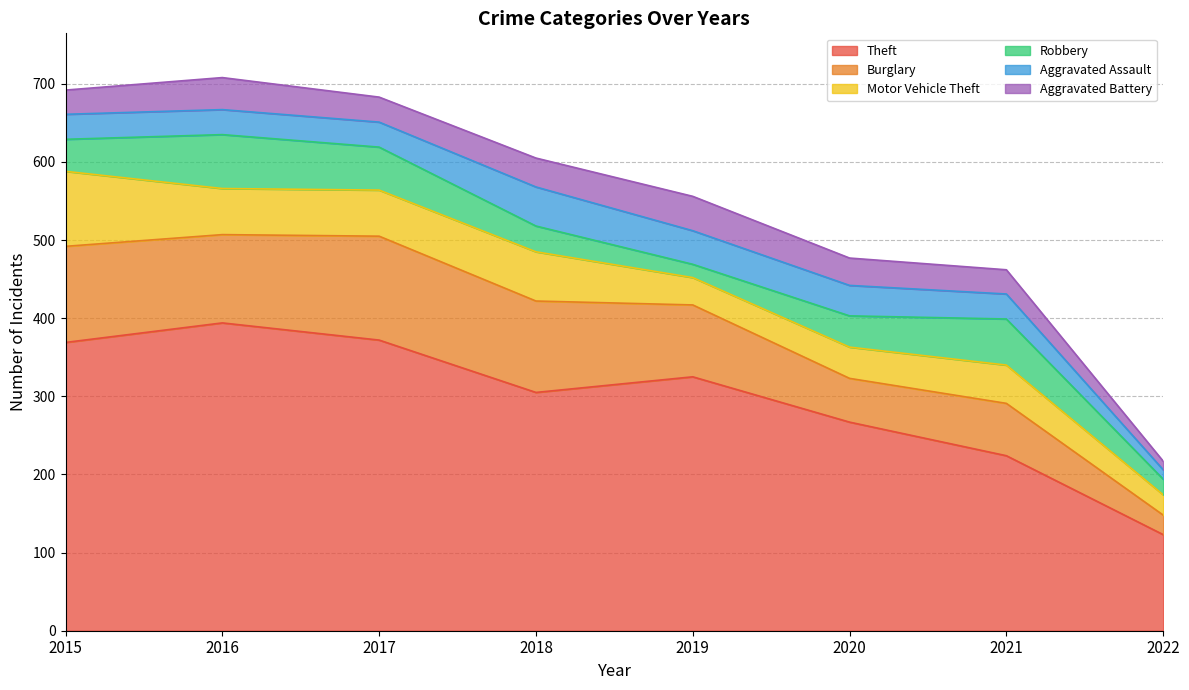

Reading left to right, list all the values displayed in this chart.

Theft: 369	394	372	305	325	267	224	123
Burglary: 123	113	133	117	92	56	67	25
Motor Vehicle Theft: 96	59	59	63	35	40	49	26
Robbery: 41	69	55	33	17	40	59	20
Aggravated Assault: 32	32	32	50	43	39	32	12
Aggravated Battery: 31	41	32	37	44	35	31	11